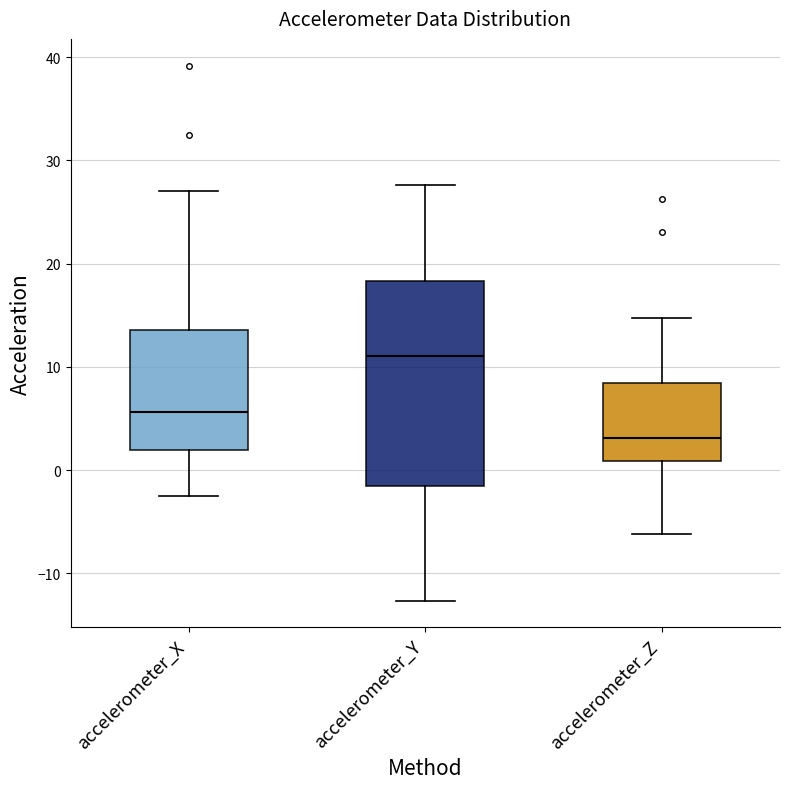

Which box has the lowest median line?

accelerometer_Z